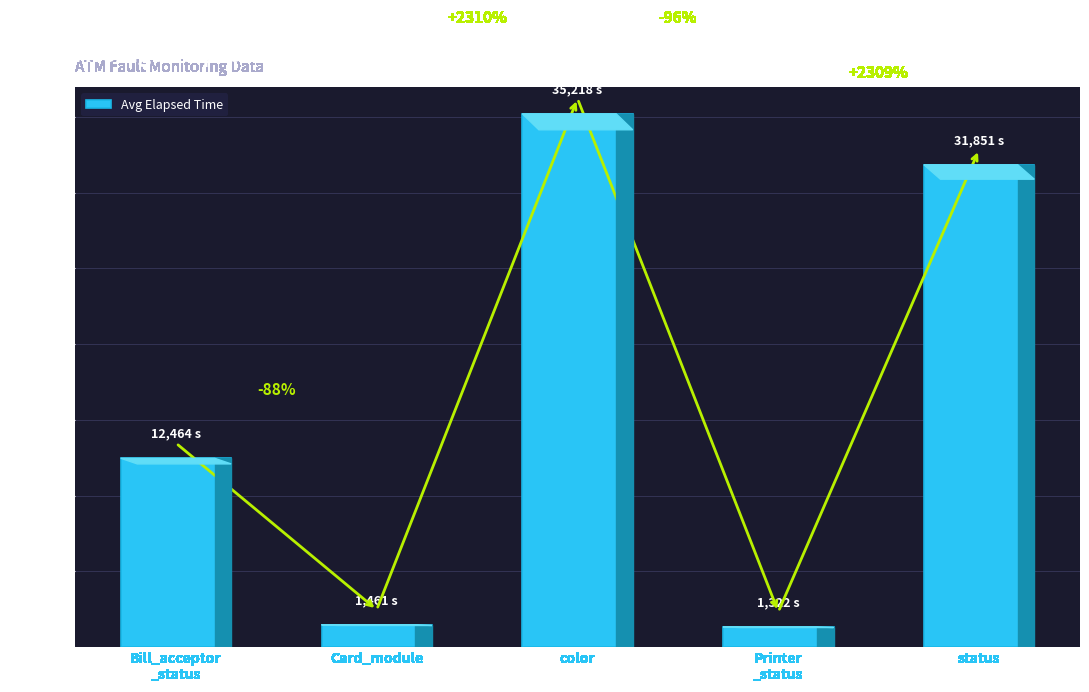

Does the chart contain any negative values?

No